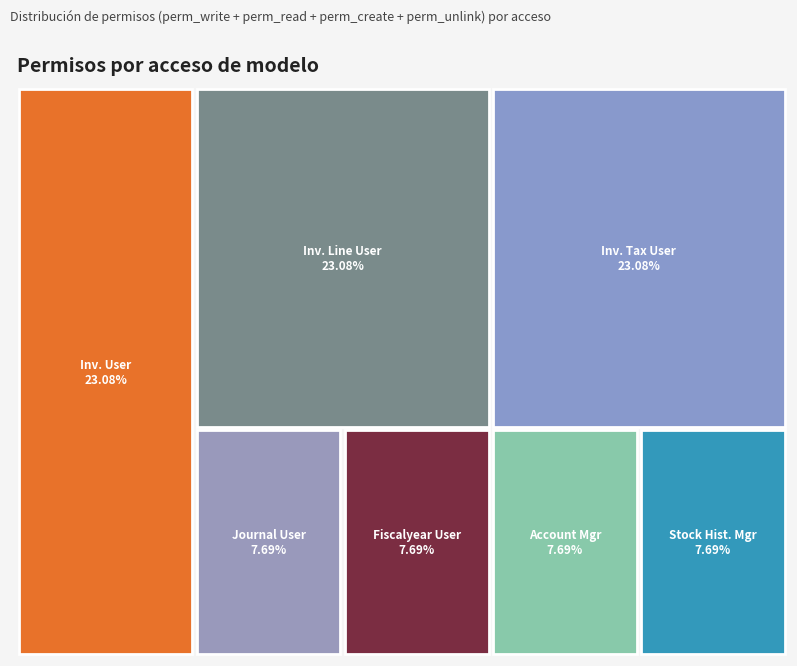

Rank the categories by value from highest to lowest.

account.invoice stock user, account.invoice.line stock user, account.invoice.tax stock user, account.journal stock user, account.fiscalyear stock user, account.account stock manager, stock.history stock manager